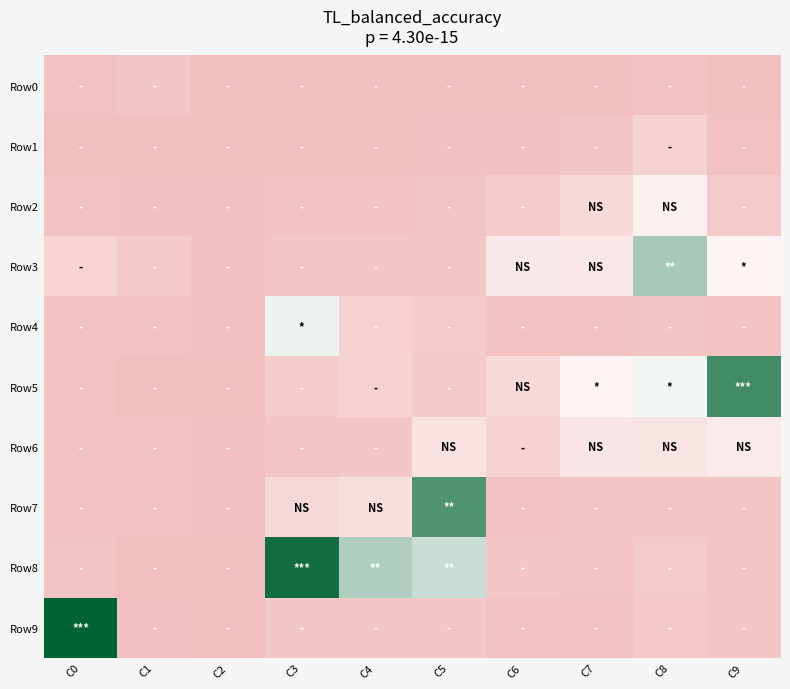

At which category is the sum across all series the highest?

C8